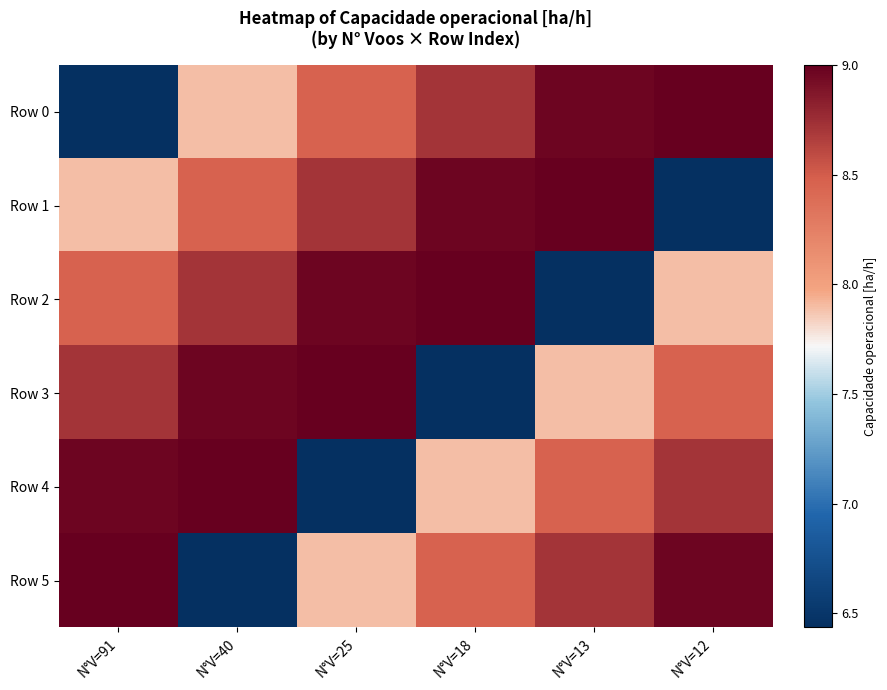

Count the number of categories in the chart.

6